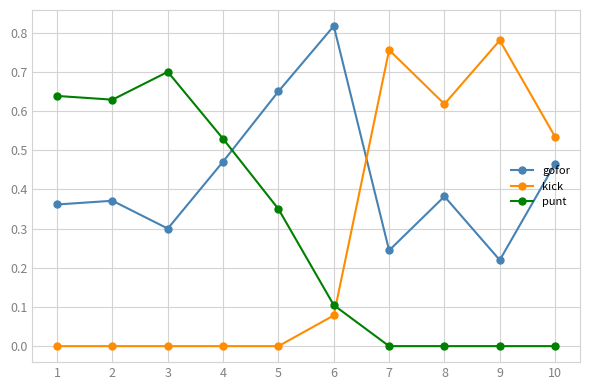

Does the chart have visible grid lines?

Yes